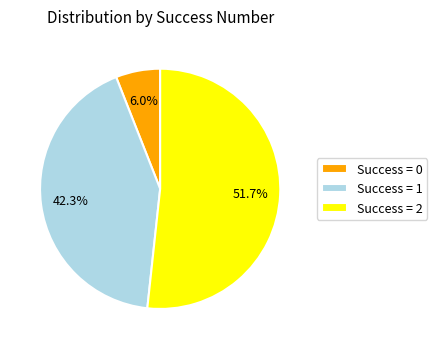

Which has a higher value, Success = 2 or Success = 0?

Success = 2